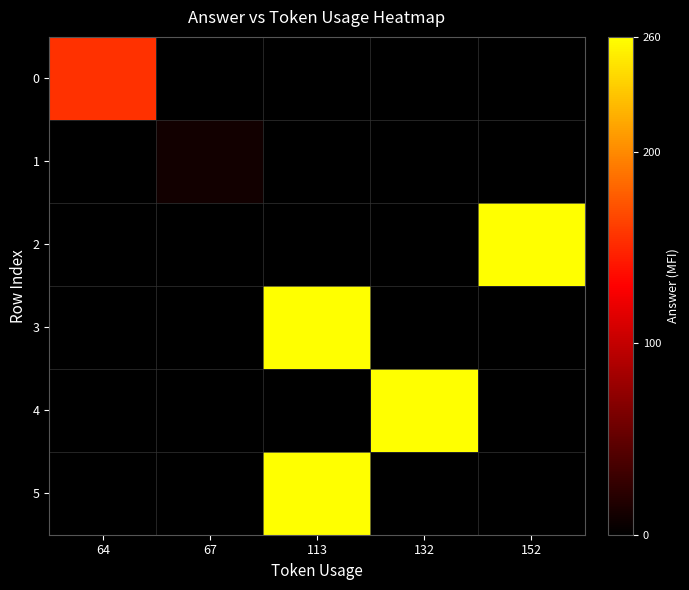

Reading left to right, what are all the values shown in this chart?

row_0: 155	0	0	0	0
row_1: 0	10	0	0	0
row_2: 0	0	0	0	260
row_3: 0	0	260	0	0
row_4: 0	0	0	260	0
row_5: 0	0	260	0	0